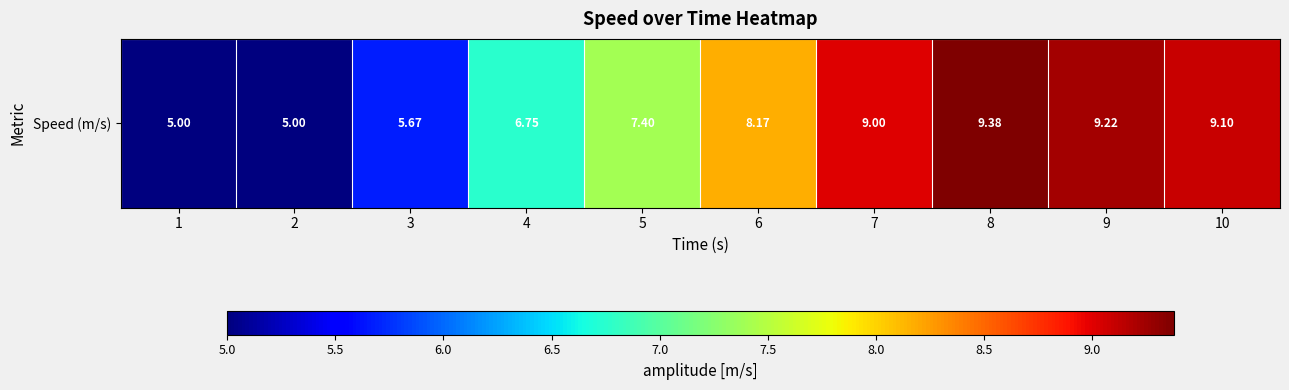

What is the difference between the values at 9 and 3?

3.6